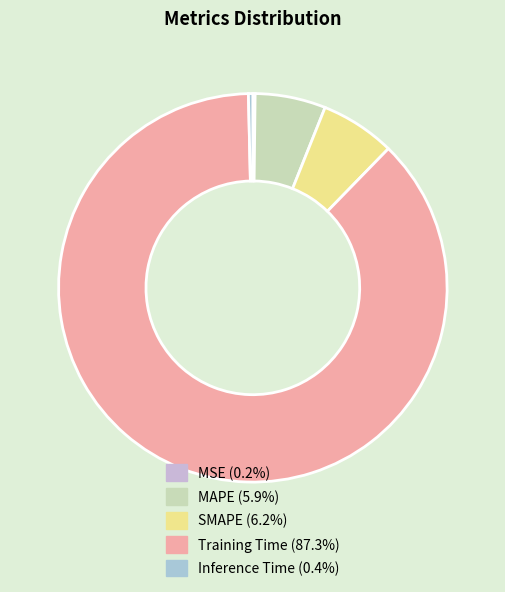

What percentage is the SMAPE slice, to the nearest percent?

6%